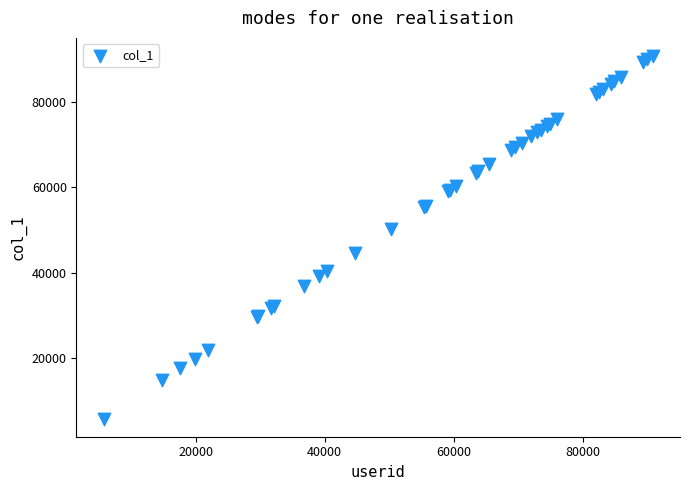

What Y value in the scatter plot is closest to 48288?

50212